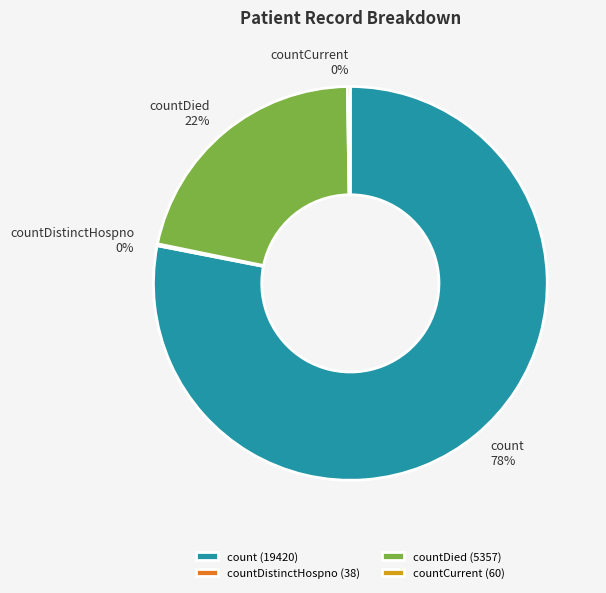

Which category has the biggest portion of the pie?

count